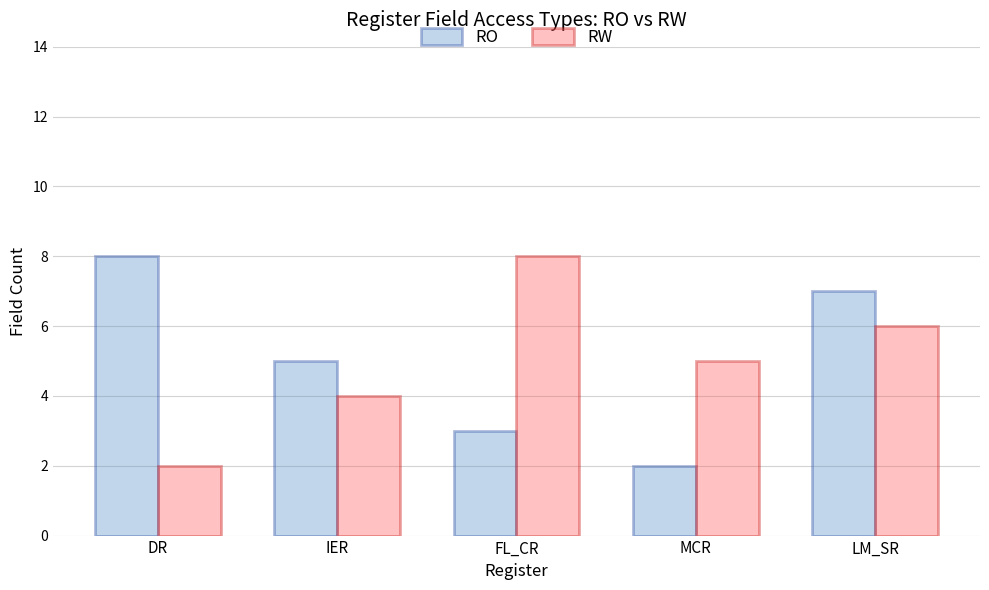

At how many categories does at least one series exceed 4?

5